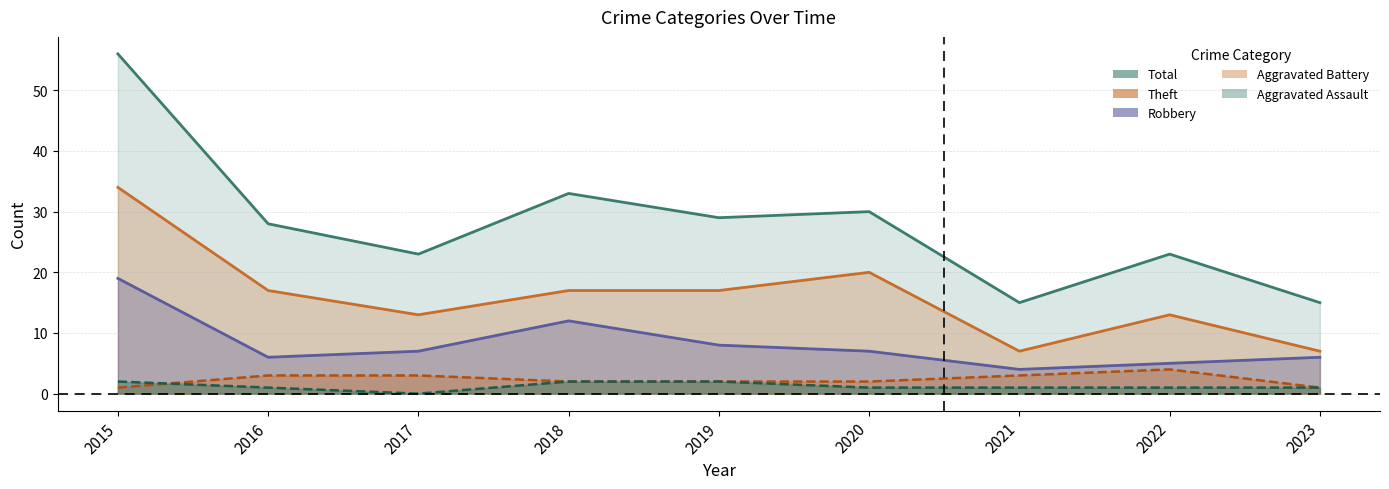

Rank the series at 2020 from highest to lowest value.

Total, Theft, Robbery, Aggravated Battery, Aggravated Assault